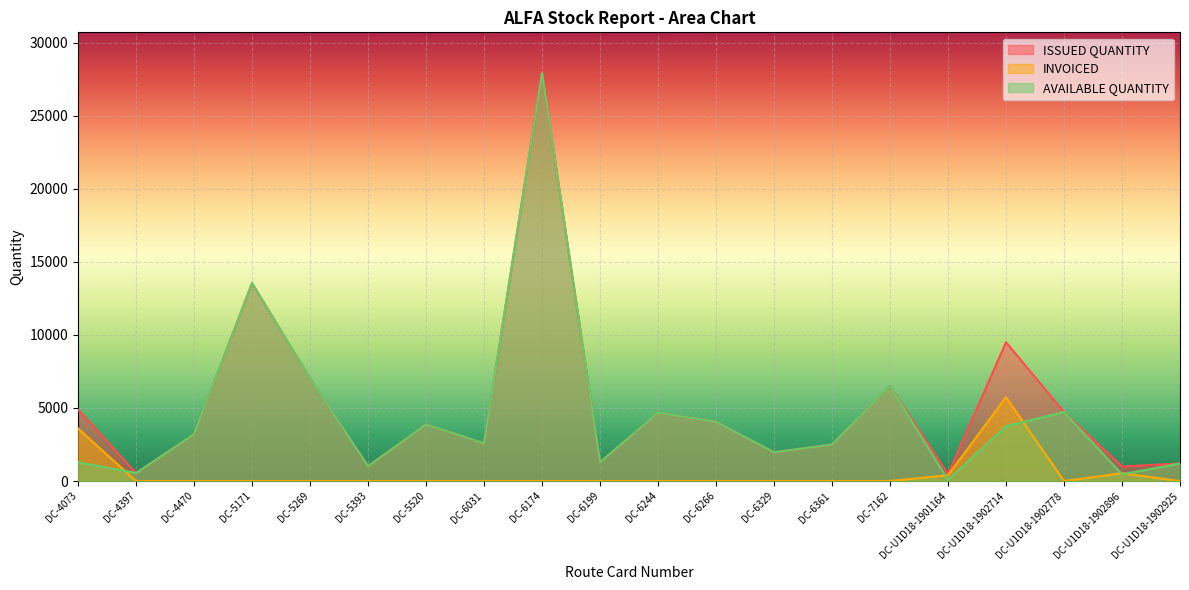

True or false: INVOICED has a value of 0 at DC-7162.

True